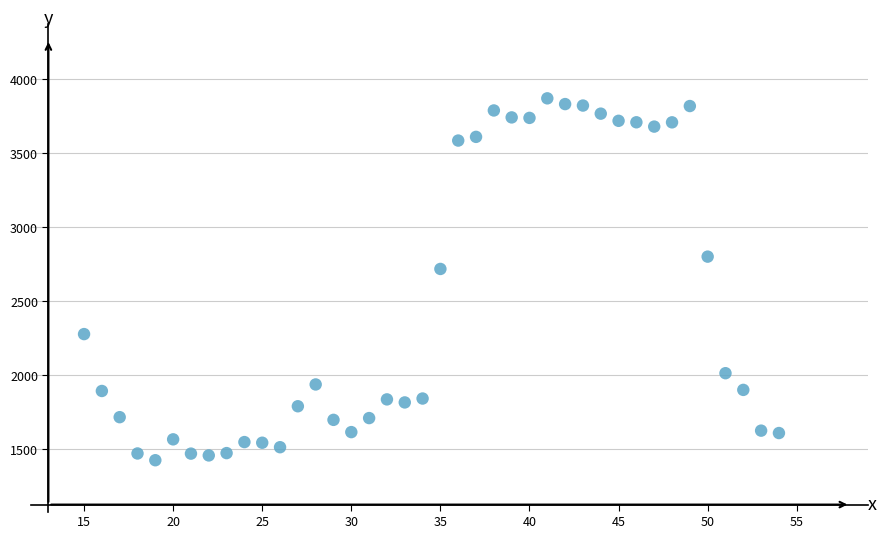

What is the range of X values (max minus min)?

39.0